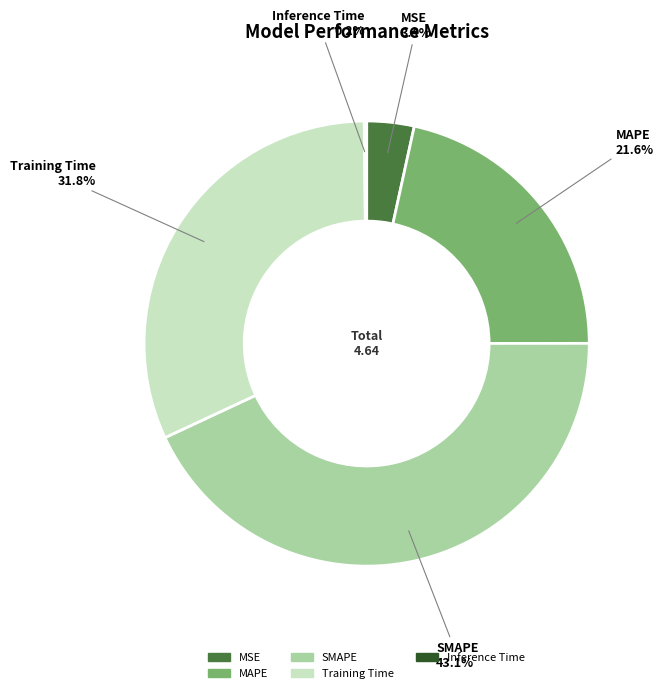

Which has a higher value, SMAPE or MSE?

SMAPE